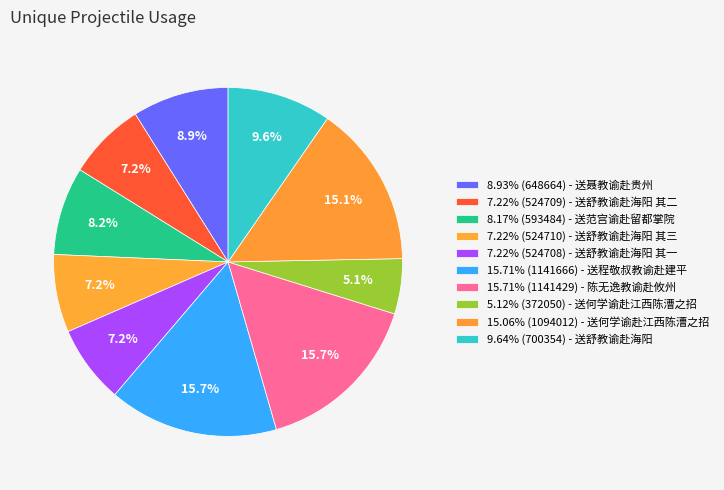

Is there a majority slice in this chart?

No